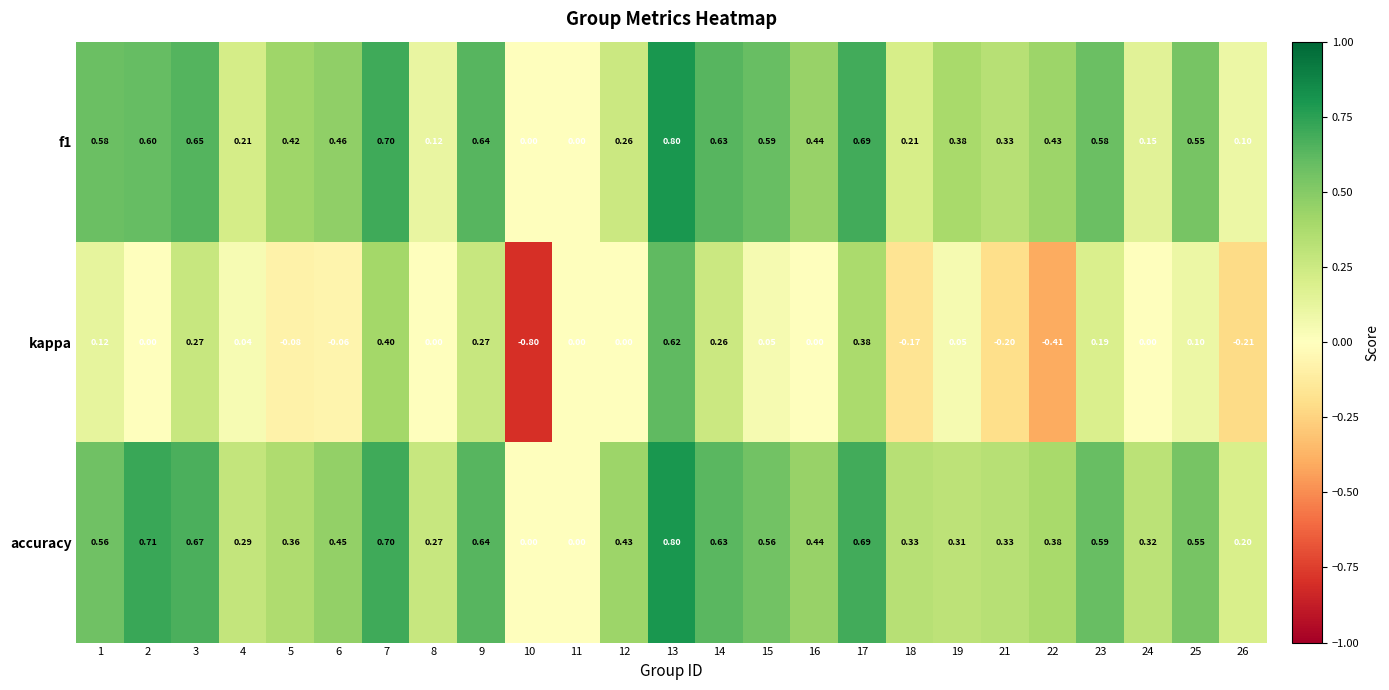

At which category is the sum across all series the highest?

13